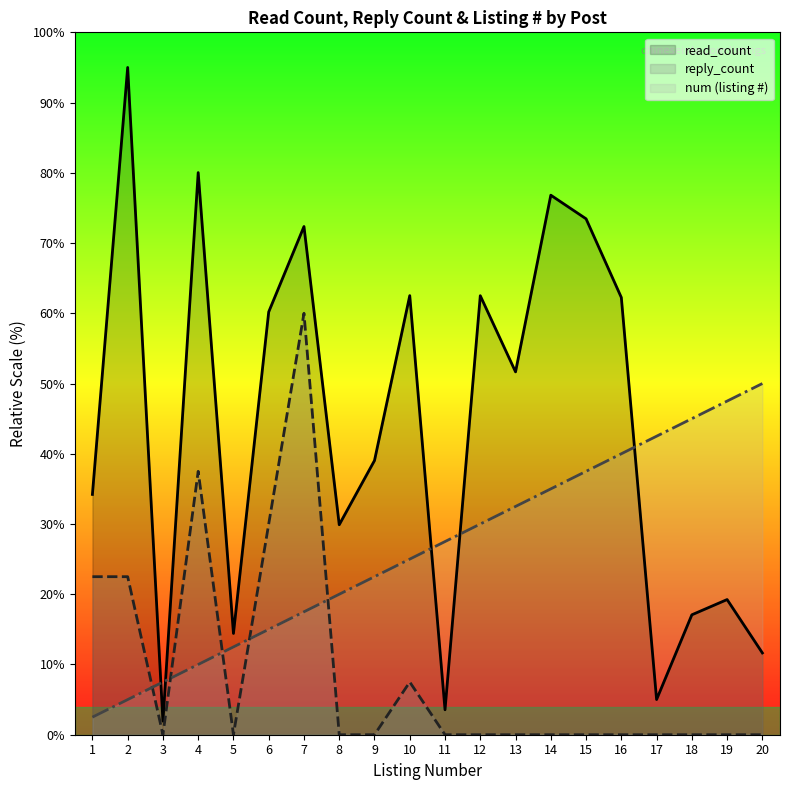

Count the number of categories in the chart.

20